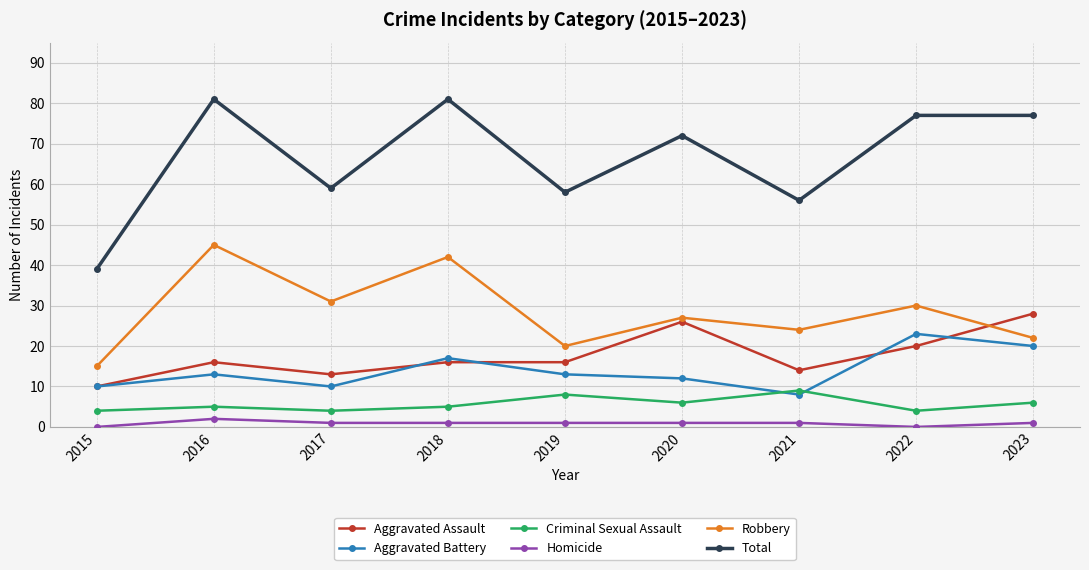

Count the number of categories in the chart.

9